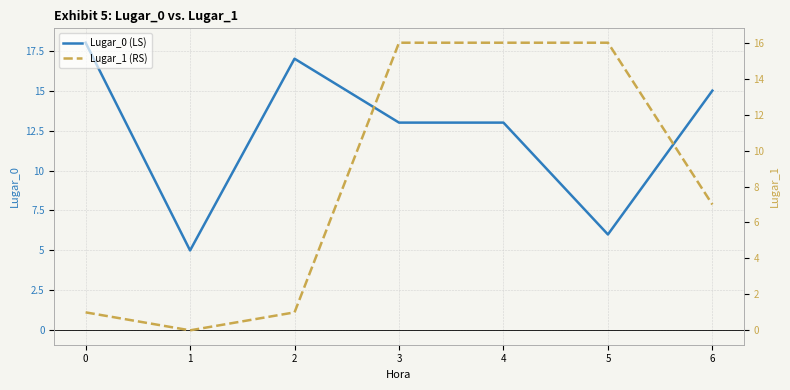

Reading right to left, list all the values displayed in this chart.

Lugar_0 (LS): 15	6	13	13	17	5	18
Lugar_1 (RS): 7	16	16	16	1	0	1